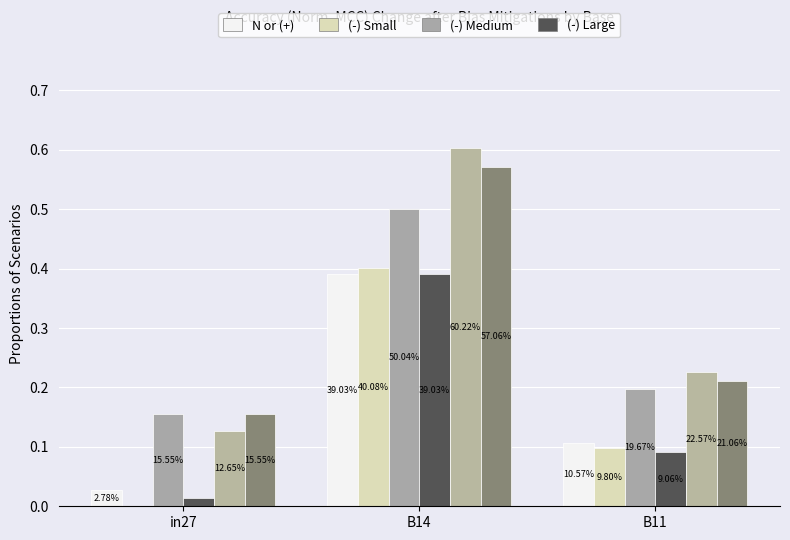

Which has a higher value, B14 or B11?

B14